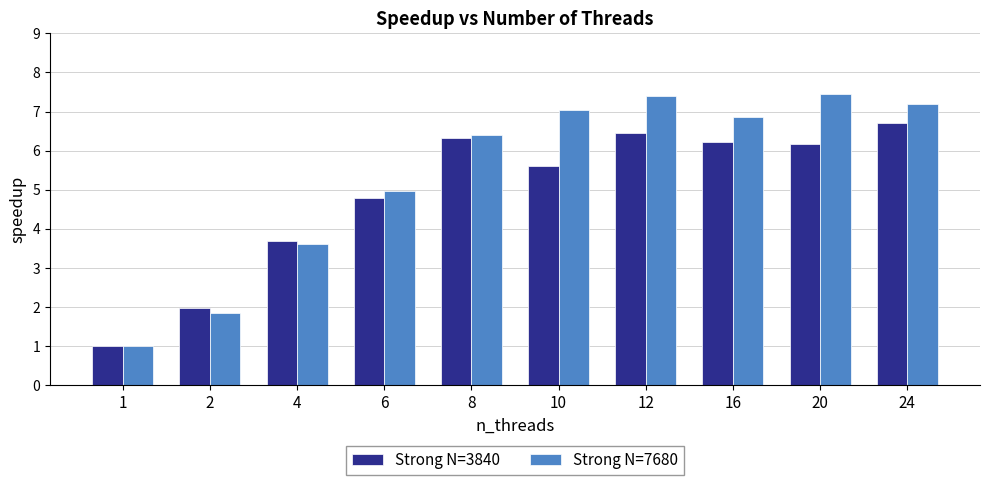

What is the difference between the second highest and minimum values in the Strong N=7680 series?

6.4